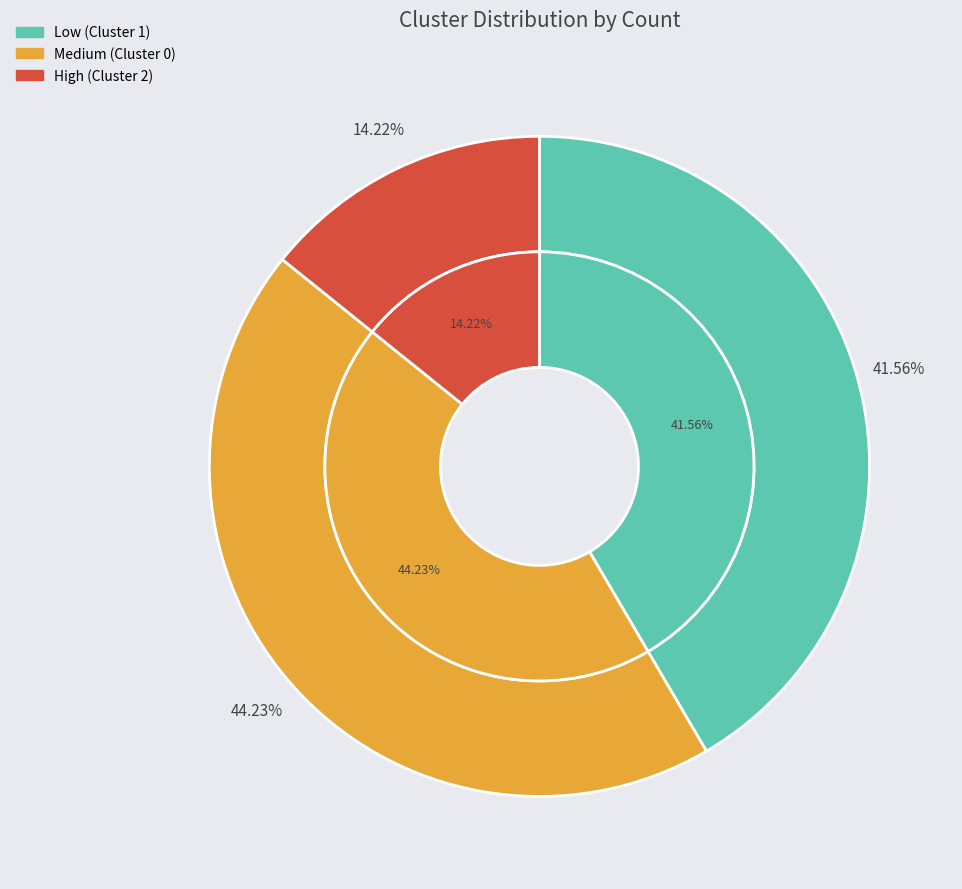

What is the smallest slice in the pie chart?

High (Cluster 2)